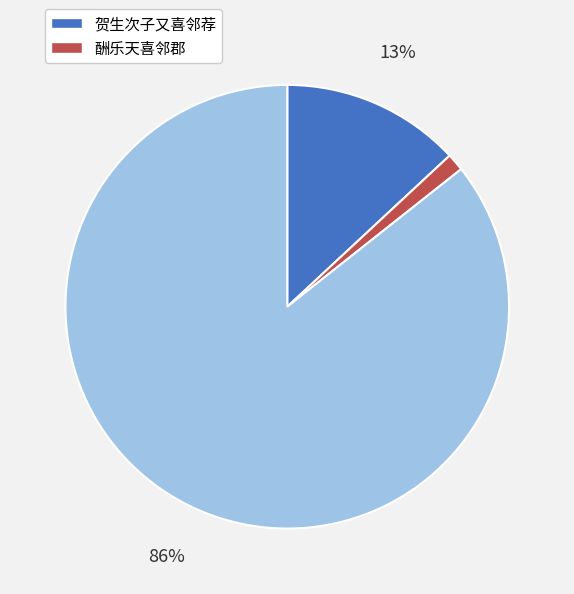

How many slices are in this pie chart?

3